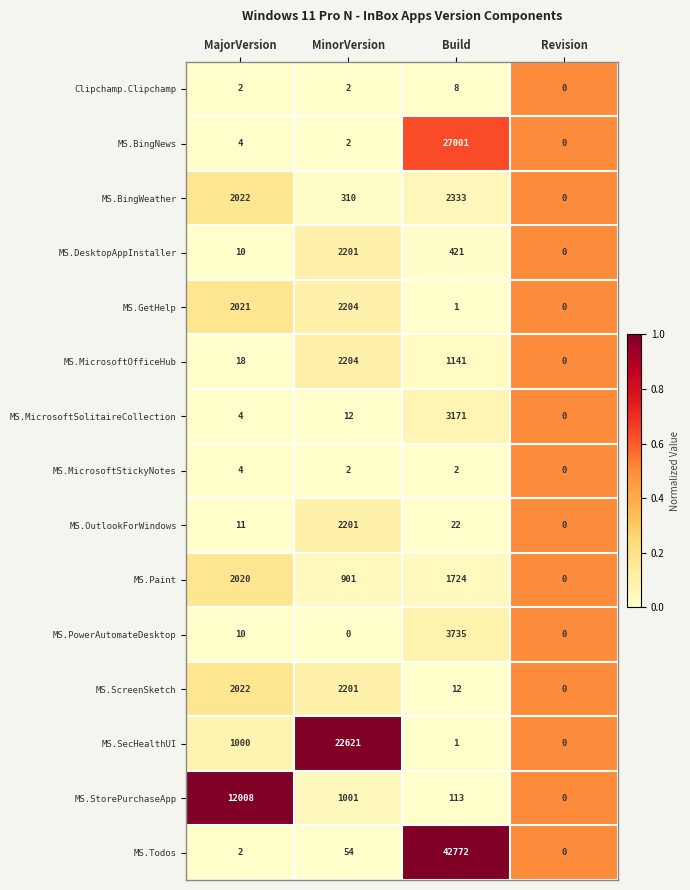

How many categories are shown in the chart?

4